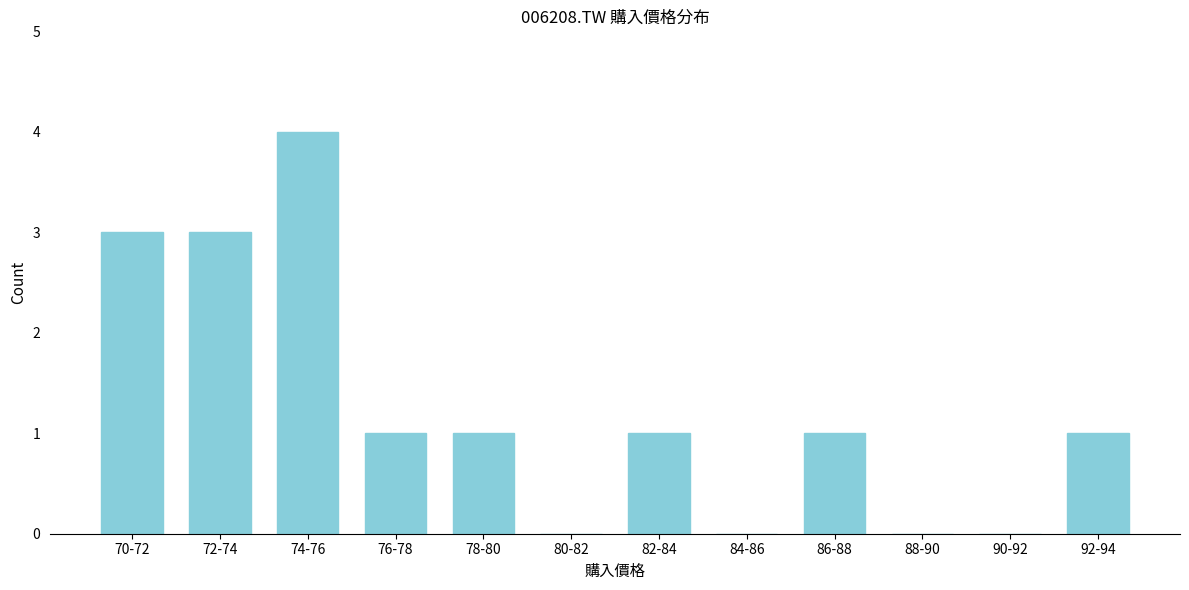

Reading left to right, extract all data points from this chart.

70-72=3	72-74=3	74-76=4	76-78=1	78-80=1	80-82=0	82-84=1	84-86=0	86-88=1	88-90=0	90-92=0	92-94=1